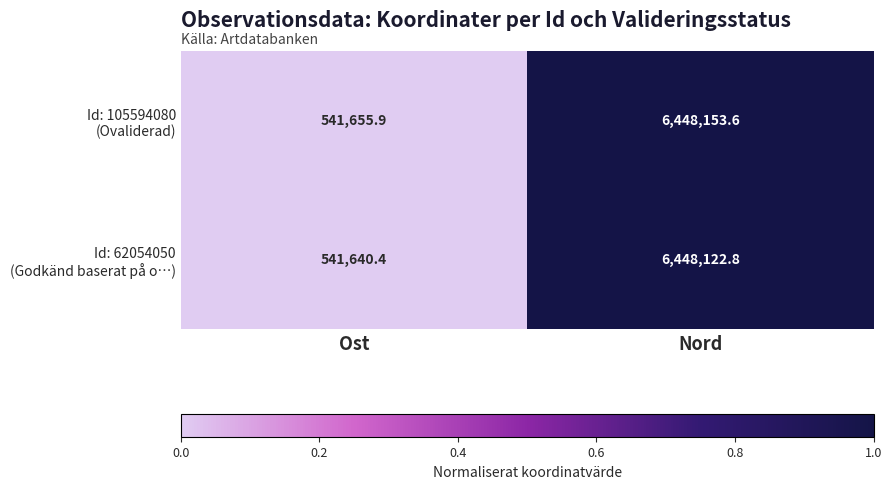

What is the spread (max minus min) of values at Ost?

15.5